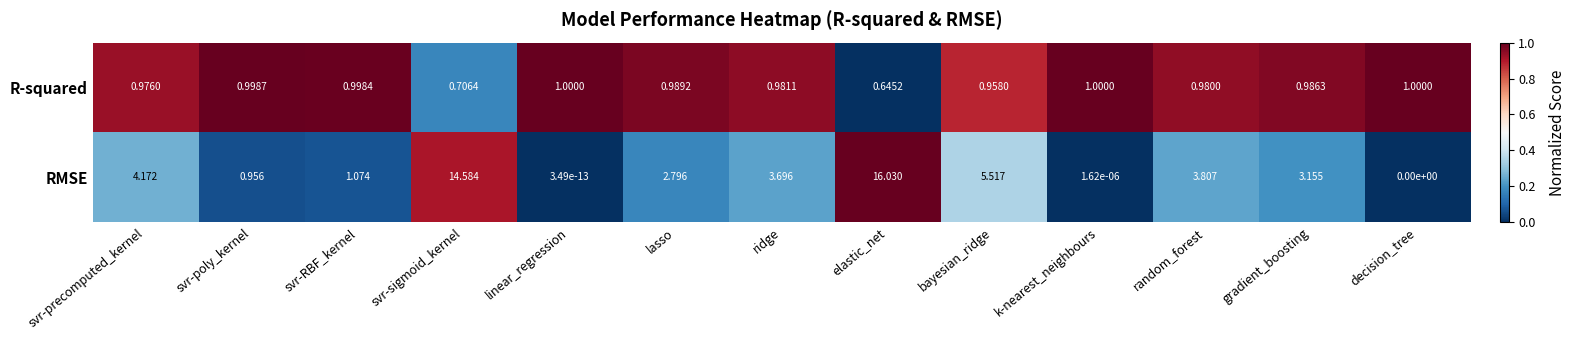

Rank the series at decision_tree from lowest to highest value.

RMSE, R-squared